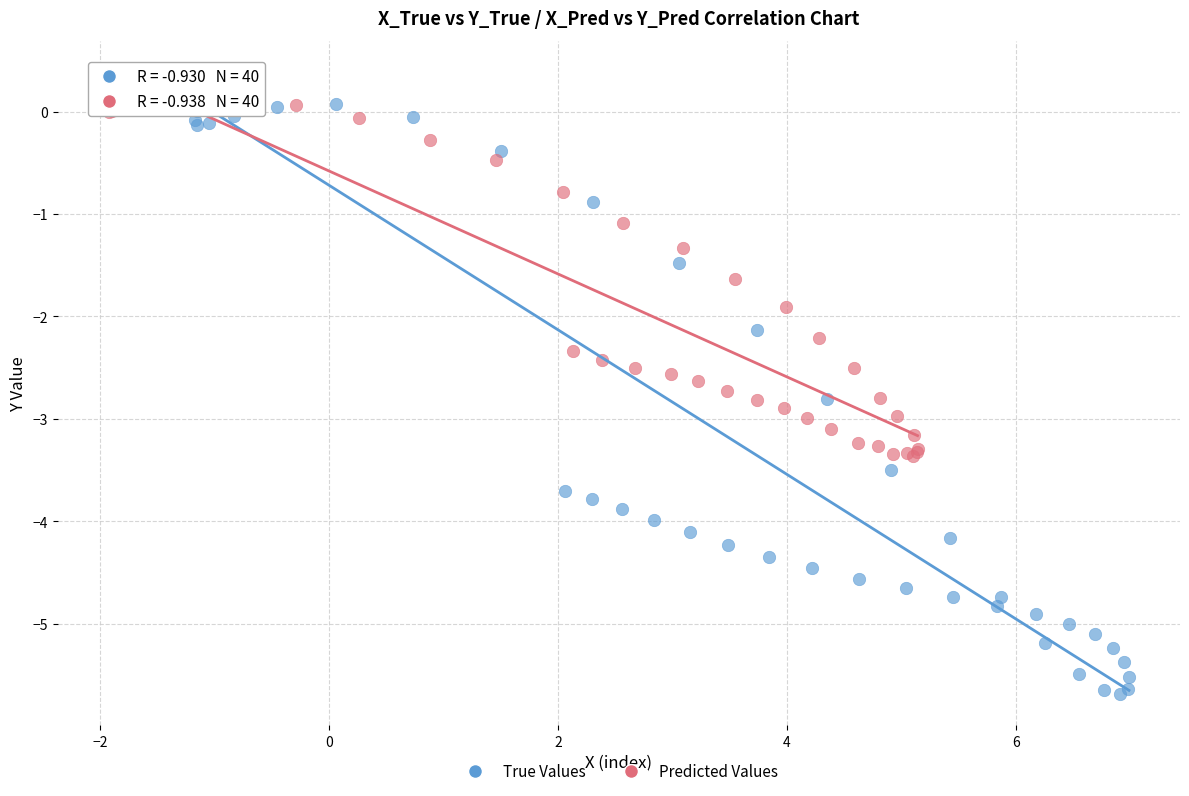

Which series reaches the minimum Y coordinate?

True Values